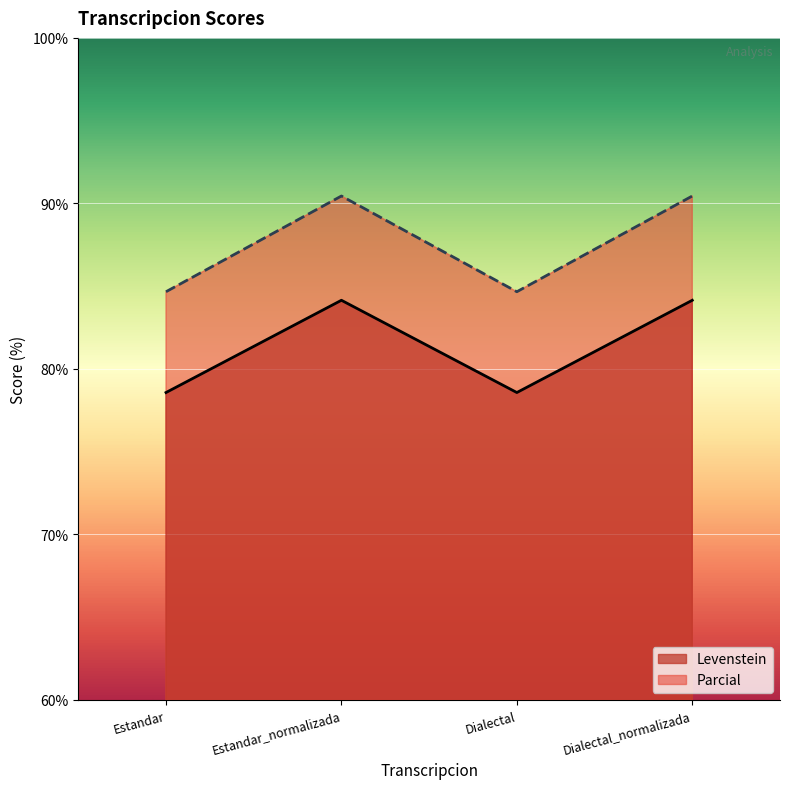

How many data points in Levenstein are less than 84?

2